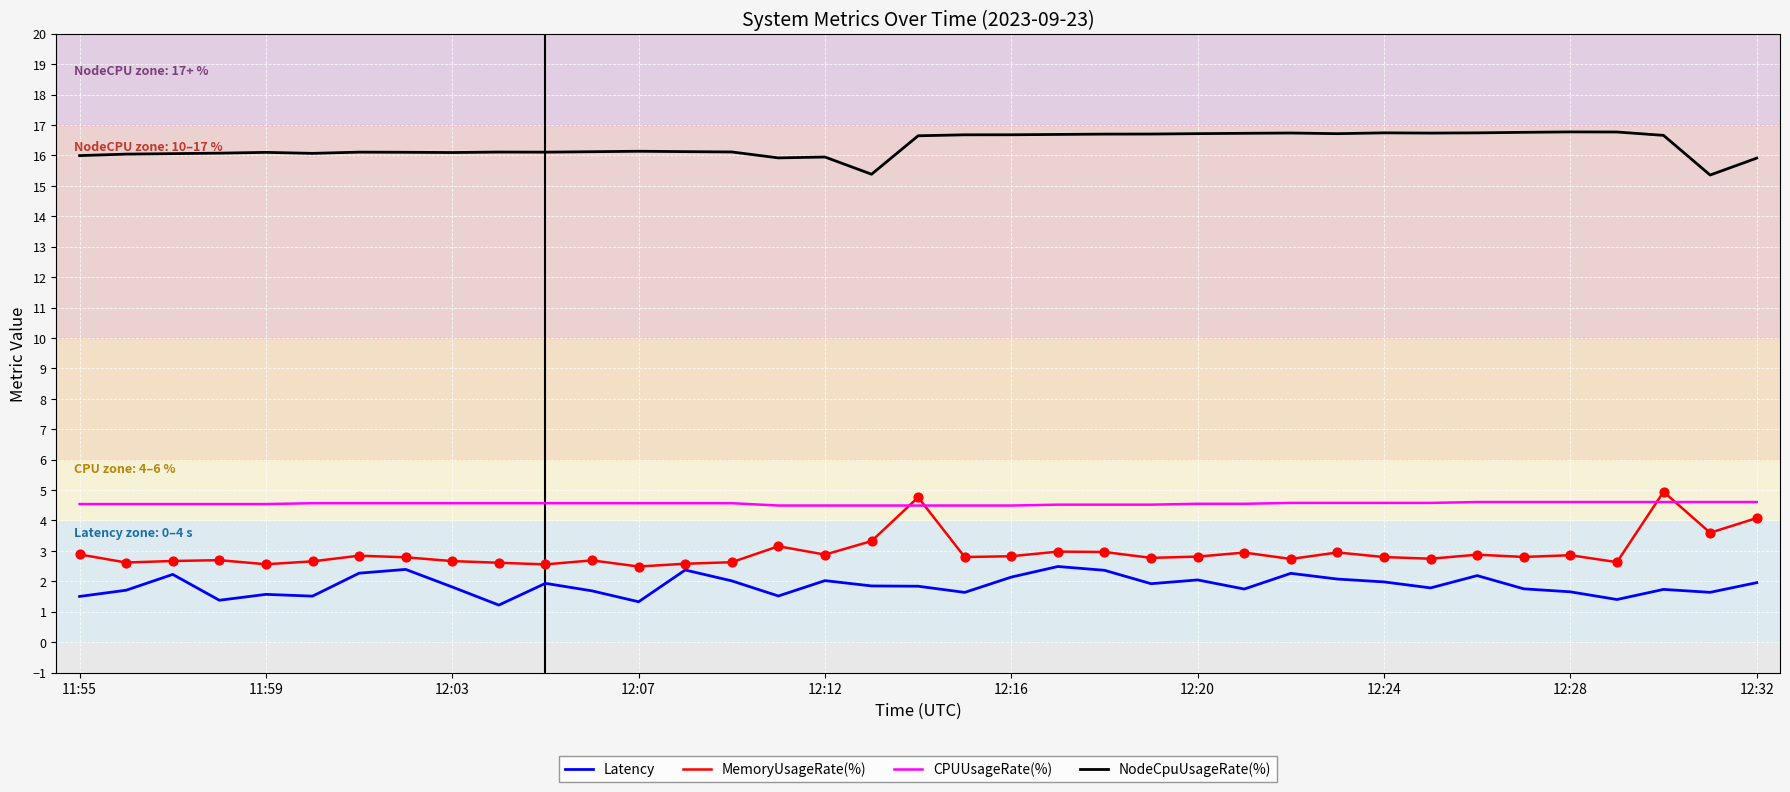

Which series has the widest spread of values?

MemoryUsageRate(%)